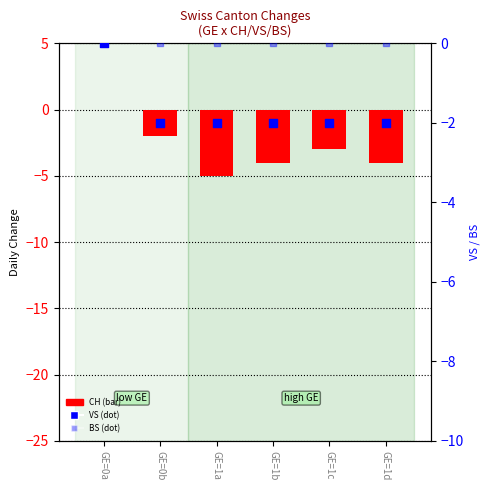

Which series has the widest spread of Y values?

CH